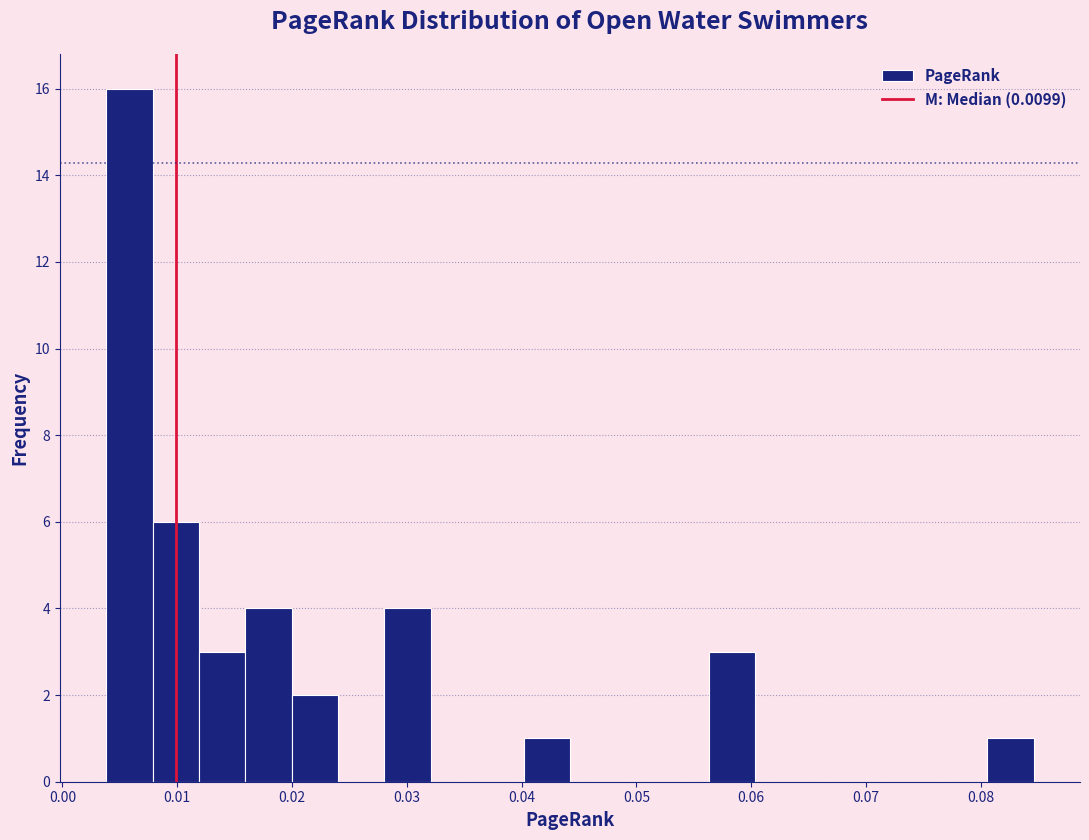

Reading left to right, list every bar in this chart as the range it spans on the x-axis followed by its height. Neither the bar edges nor the heights are printed on the chart, so give them approximately, as read against the axes.

0.004 to 0.008: 16
0.008 to 0.012: 6
0.012 to 0.016: 3
0.016 to 0.020: 4
0.020 to 0.024: 2
0.024 to 0.028: 0
0.028 to 0.032: 4
0.032 to 0.036: 0
0.036 to 0.040: 0
0.040 to 0.044: 1
0.044 to 0.048: 0
0.048 to 0.052: 0
0.052 to 0.056: 0
0.056 to 0.060: 3
0.060 to 0.064: 0
0.064 to 0.068: 0
0.068 to 0.072: 0
0.072 to 0.077: 0
0.077 to 0.081: 0
0.081 to 0.085: 1